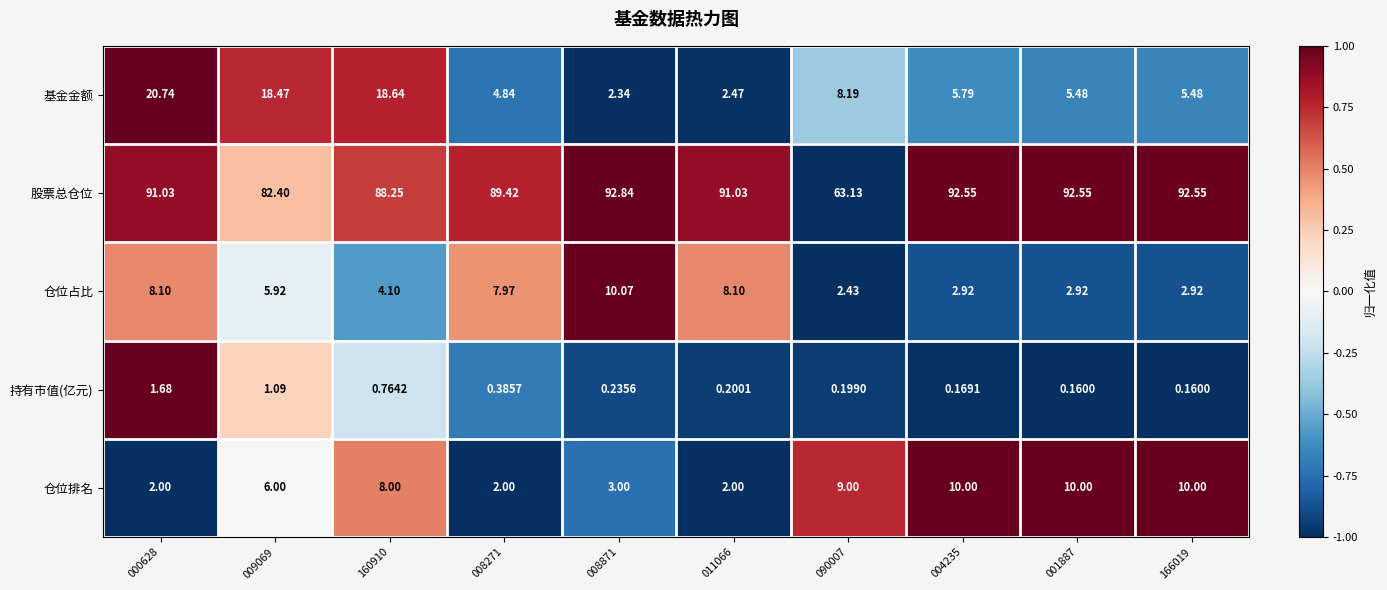

What is the greatest value displayed?

92.8